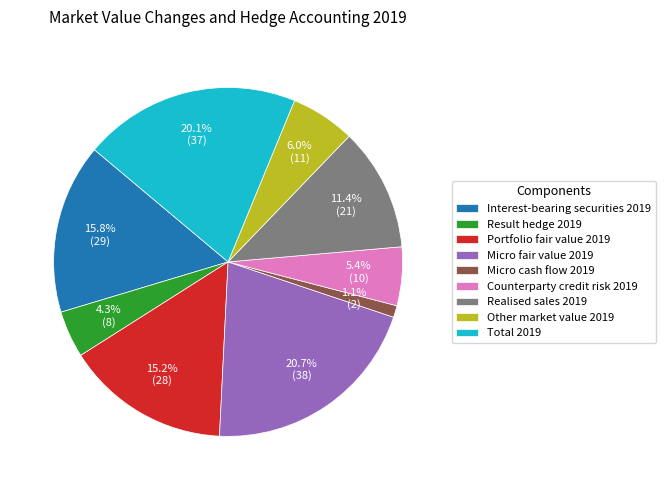

Is it true that Micro cash flow 2019 is 1% of the pie?

True